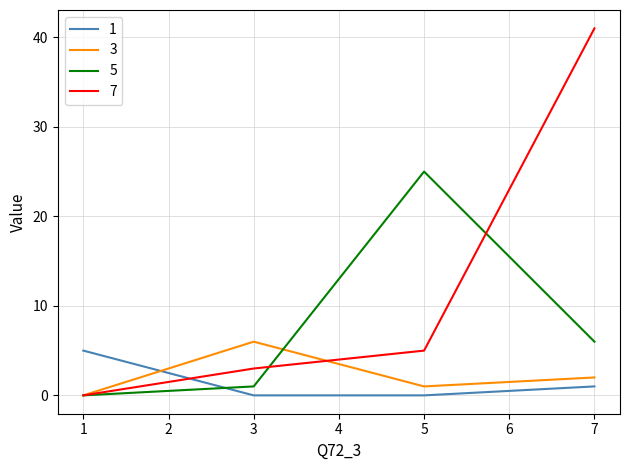

The value of 3 at 7 is 2. True or false?

True